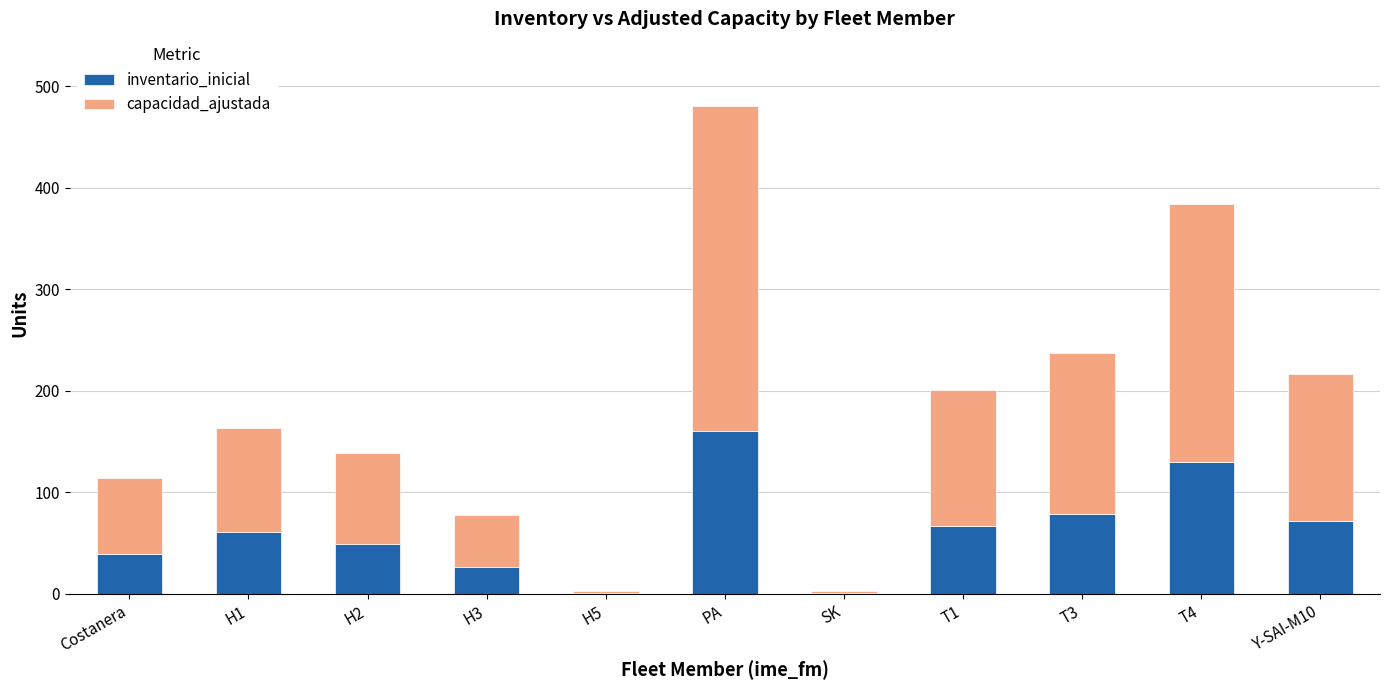

Which category has the highest value in the inventario_inicial series?

PA